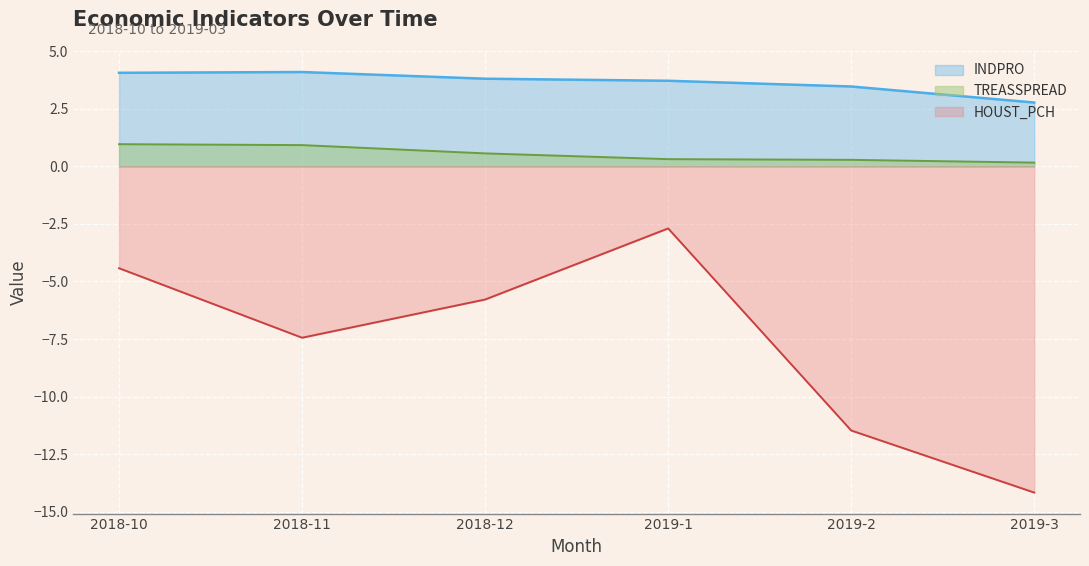

What is the label of the 2nd point from the right?

2019-2